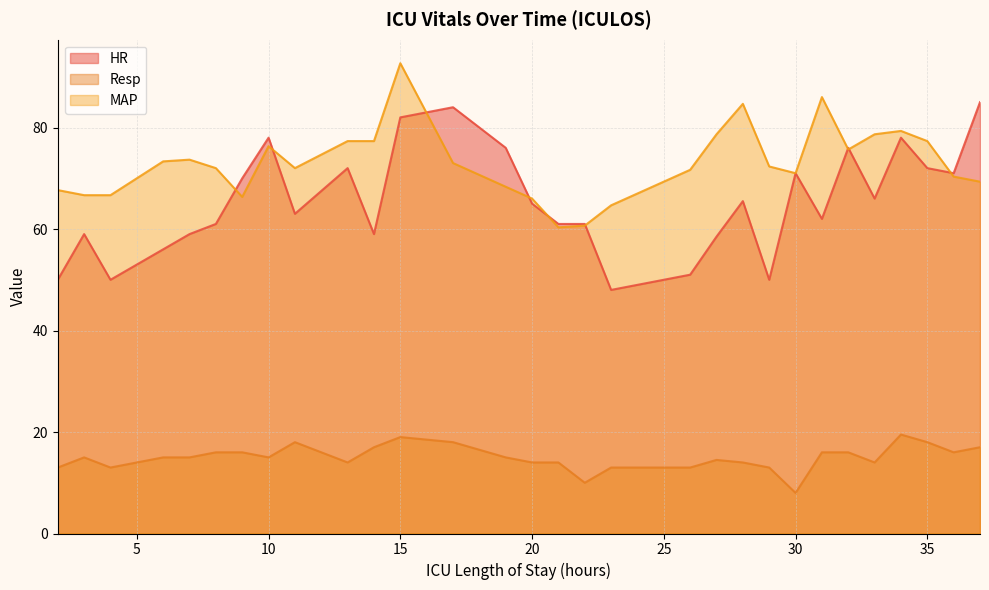

What is the difference between the Resp values at 15 and 3?

4.0